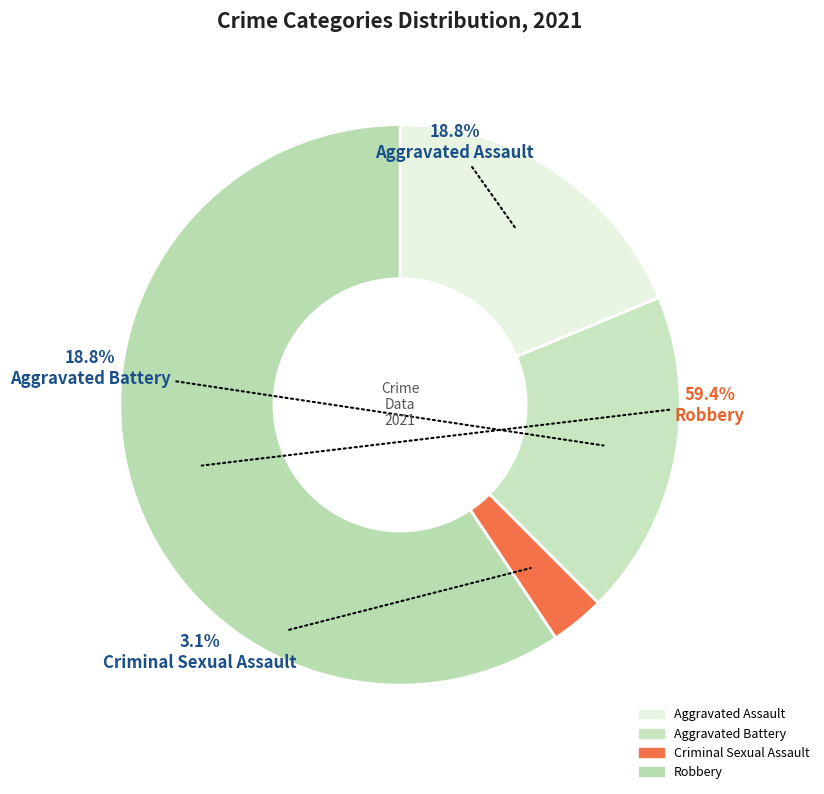

Which category accounts for the majority?

Robbery